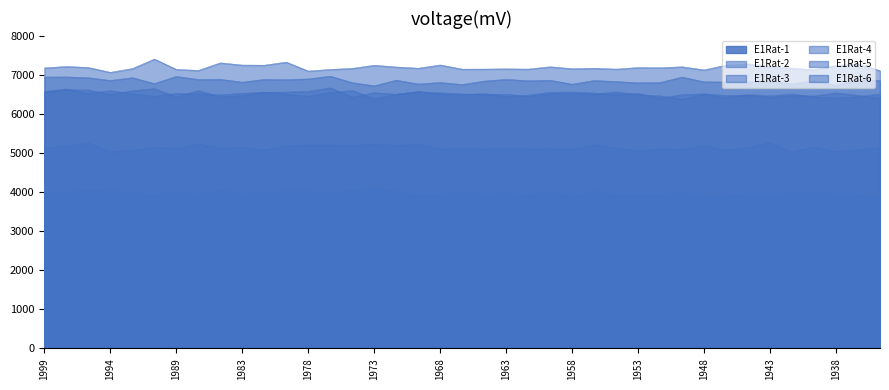

List the series in order of their peak value, highest first.

E1Rat-5, E1Rat-2, E1Rat-6, E1Rat-3, E1Rat-4, E1Rat-1